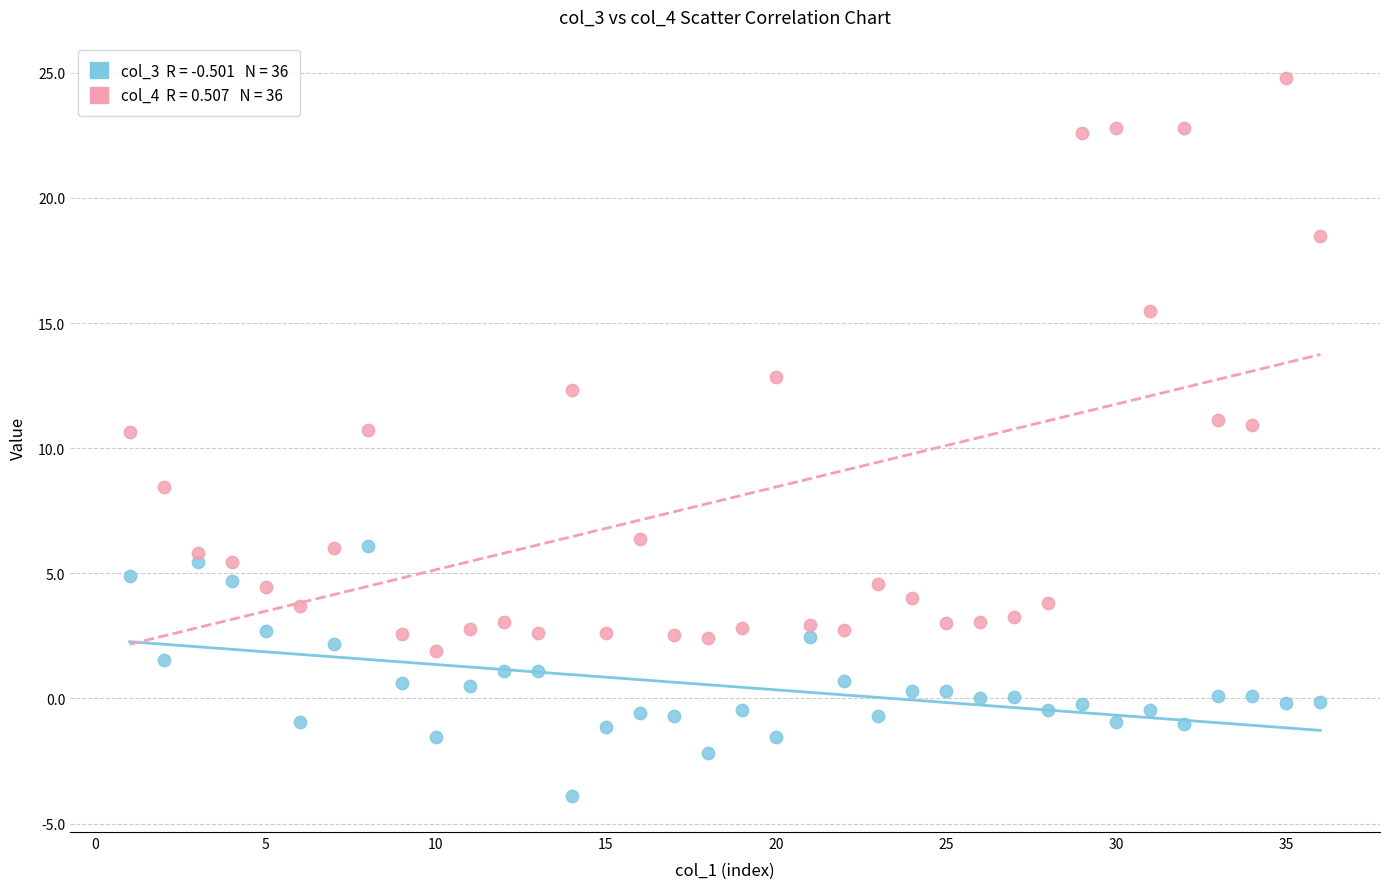

Across all data points, what is the range of X values (max minus min)?

35.0